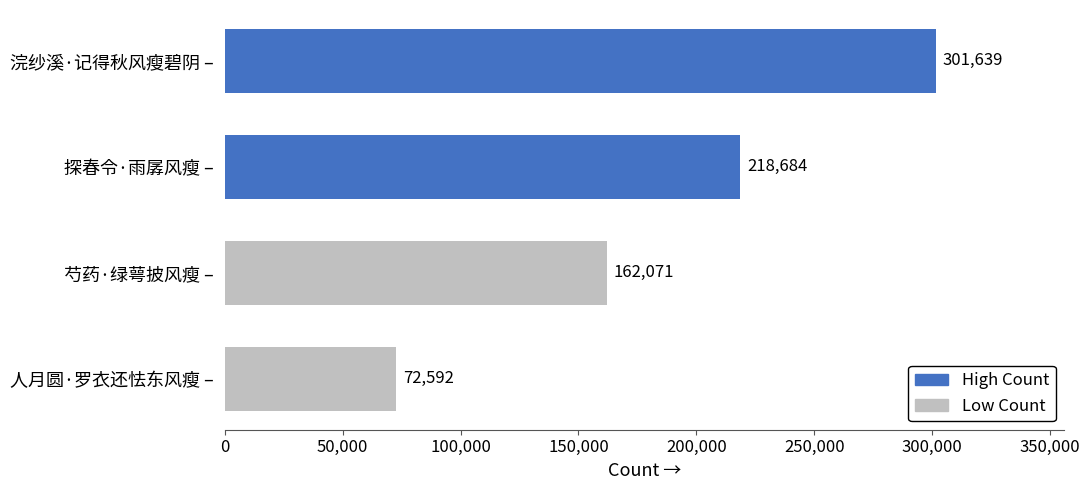

Count the values in the range 162071 to 301639.

3